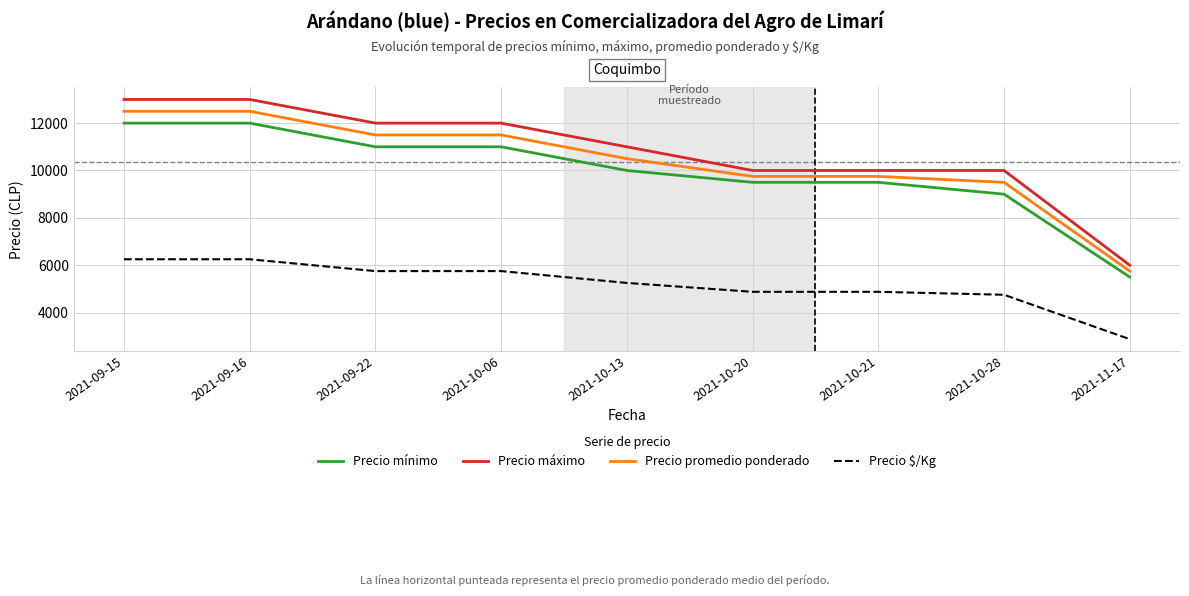

Reading left to right, extract all data points from this chart.

Precio mínimo: 12000	12000	11000	11000	10000	9500	9500	9000	5500
Precio máximo: 13000	13000	12000	12000	11000	10000	10000	10000	6000
Precio promedio ponderado: 12500	12500	11500	11500	10500	9750	9750	9500	5750
Precio $/Kg: 6250	6250	5750	5750	5250	4875	4875	4750	2875